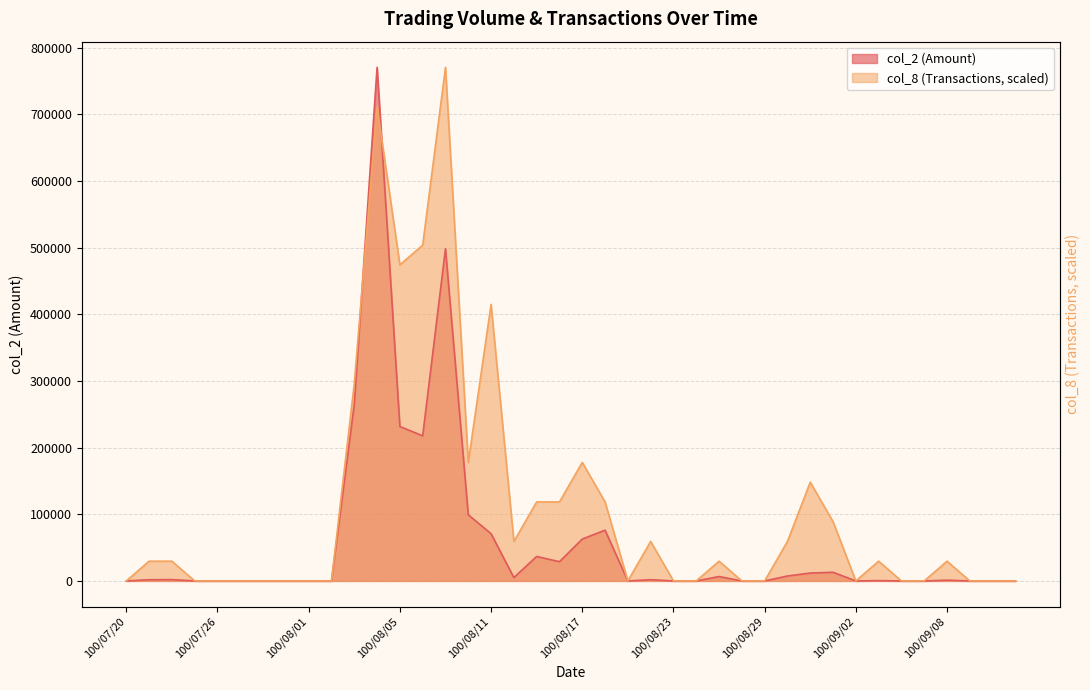

Reading left to right, what are all the values shown in this chart?

col_2: 0.0	1800.0	2040.0	0.0	0.0	0.0	0.0	0.0	0.0	0.0	265220.0	770450.0	231620.0	217680.0	498340.0	99220.0	70850.0	5070.0	36750.0	28840.0	62840.0	76160.0	0.0	1860.0	0.0	0.0	6600.0	0.0	0.0	7400.0	11830.0	13010.0	0.0	480.0	0.0	0.0	1140.0	0.0	0.0	0.0
col_8: 0.0	29632.7	29632.7	0.0	0.0	0.0	0.0	0.0	0.0	0.0	296326.9	711184.6	474123.1	503755.8	770450.0	177796.2	414857.7	59265.4	118530.8	118530.8	177796.2	118530.8	0.0	59265.4	0.0	0.0	29632.7	0.0	0.0	59265.4	148163.5	88898.1	0.0	29632.7	0.0	0.0	29632.7	0.0	0.0	0.0